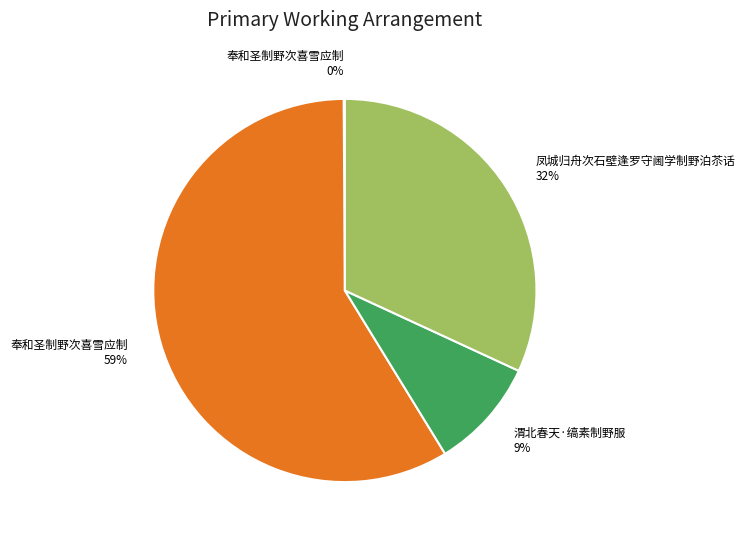

To the nearest percent, what is the difference between the largest and smallest slice percentages?

59%